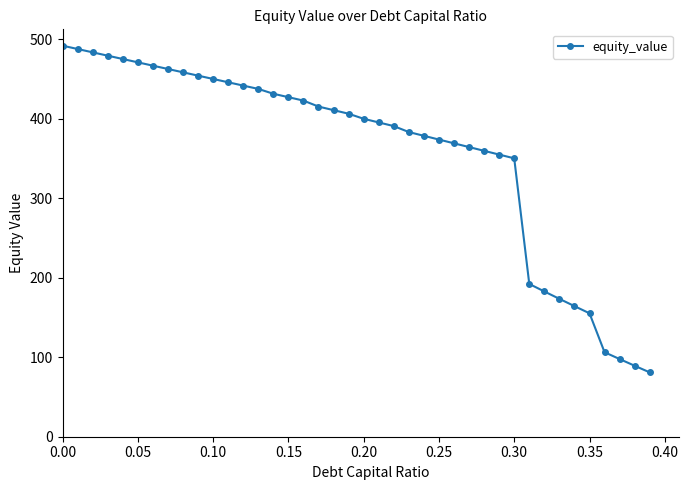

What is the value of the 17th point from the left?

422.8